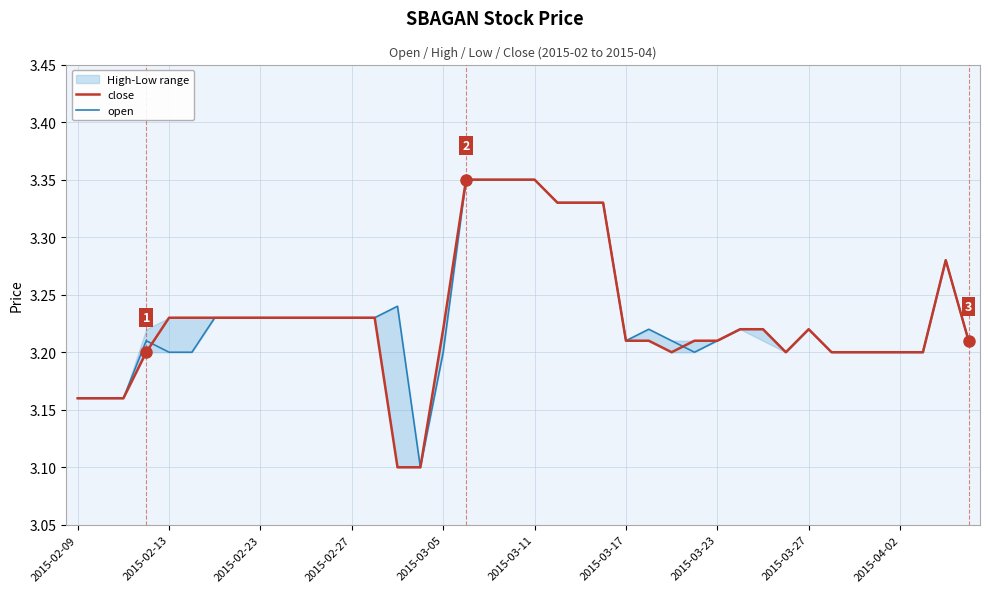

Read the open value at 14.

3.2